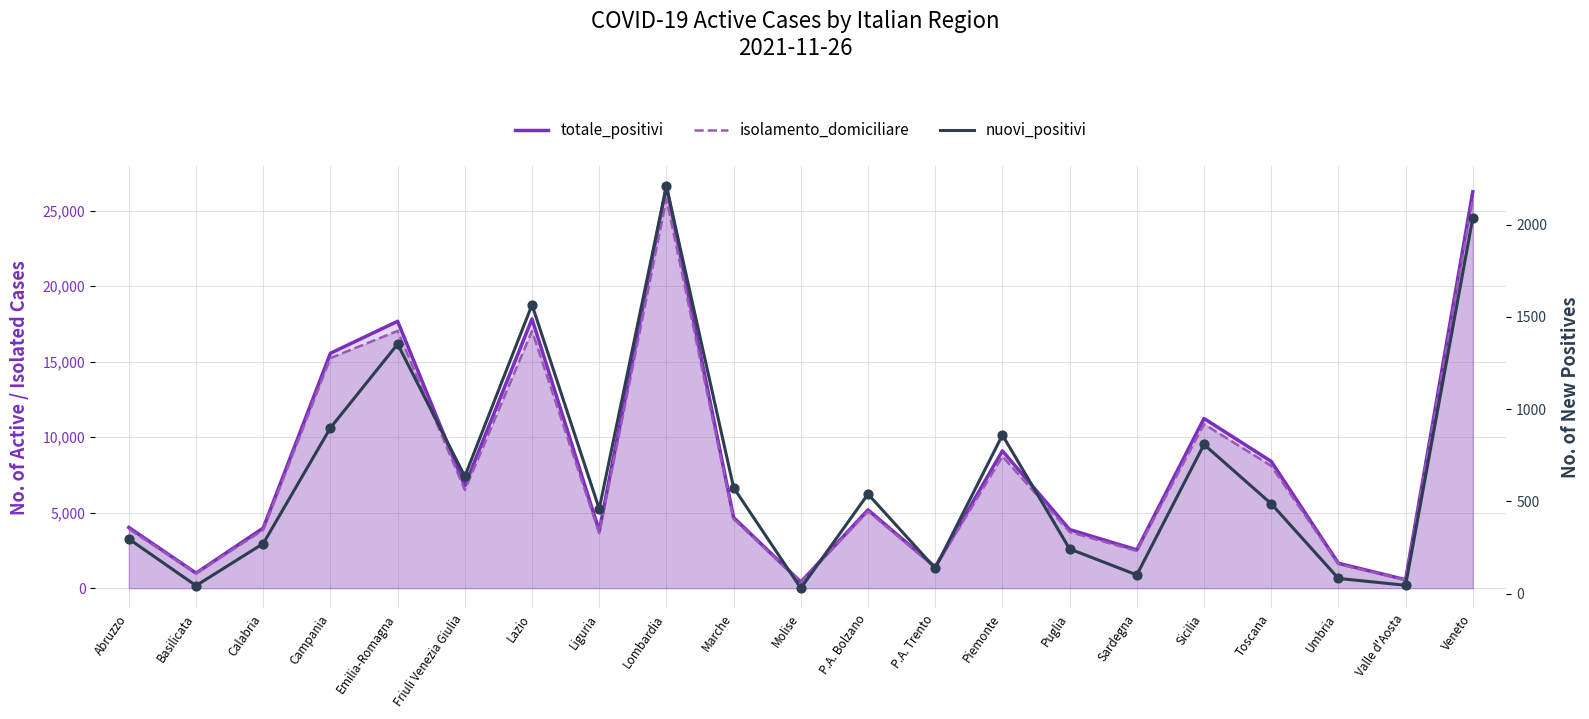

Which series contains the lowest Y value?

nuovi_positivi